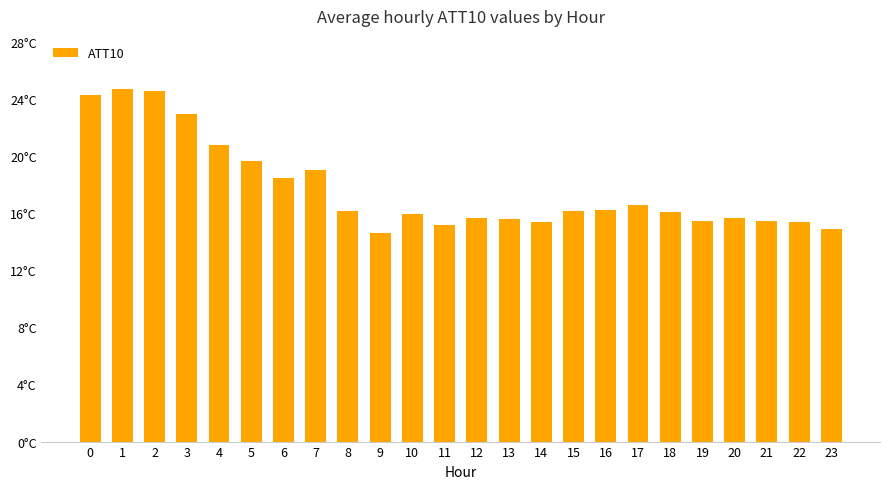

Does the chart contain any negative values?

No